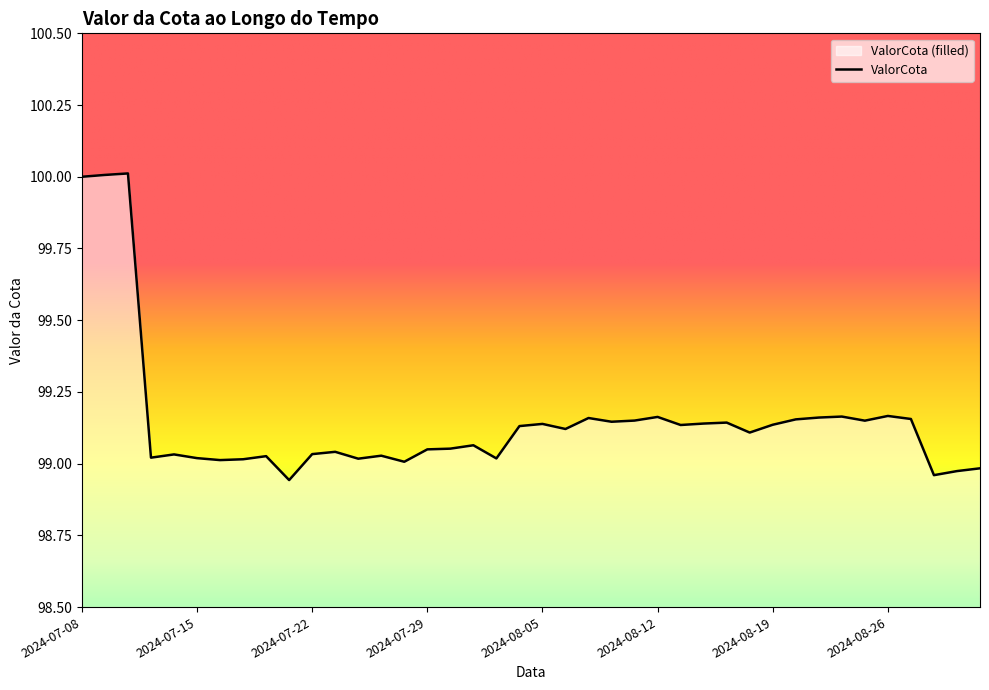

What is the difference between the values at 2024-08-06 and 2024-07-18?

0.1